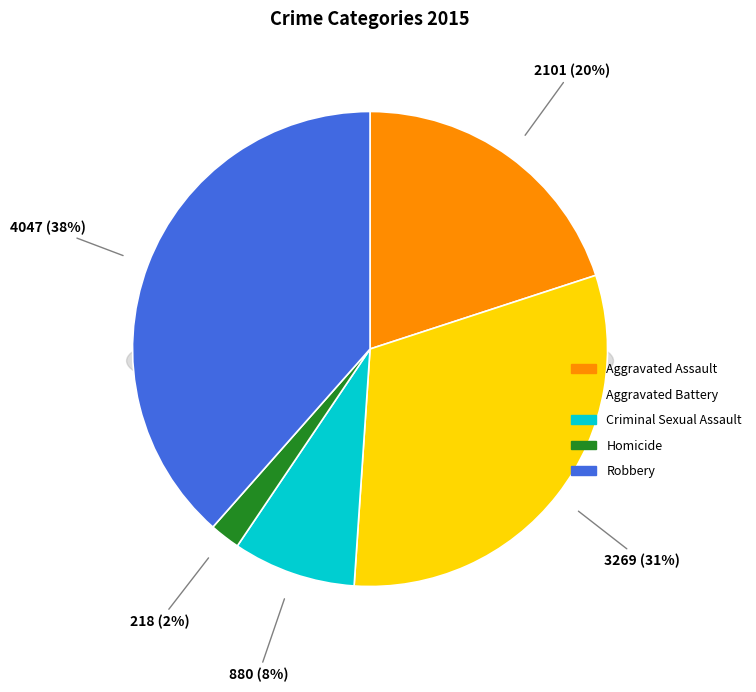

Count the number of slices in the pie.

5